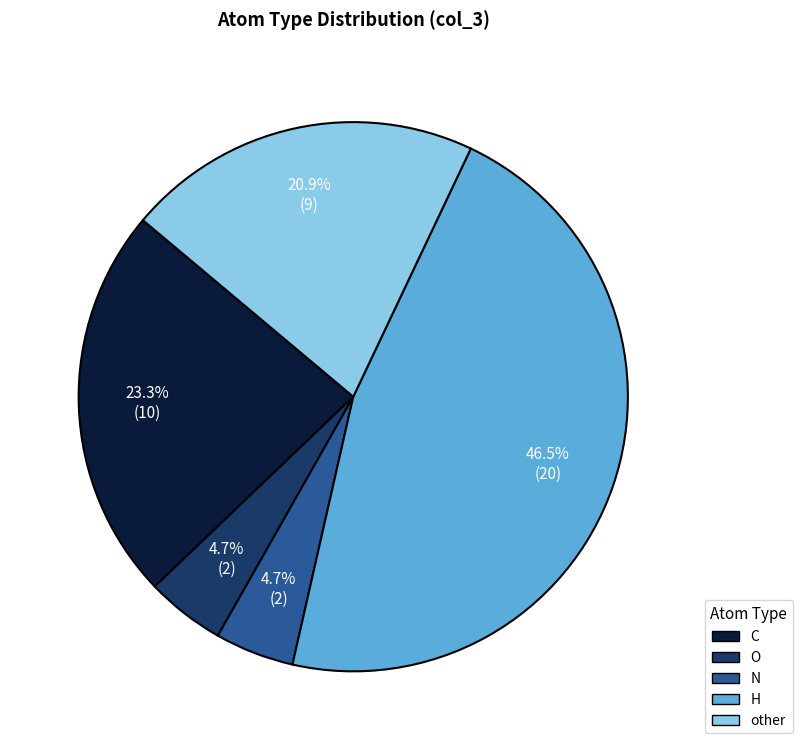

True or false: C accounts for 37% of the total.

False